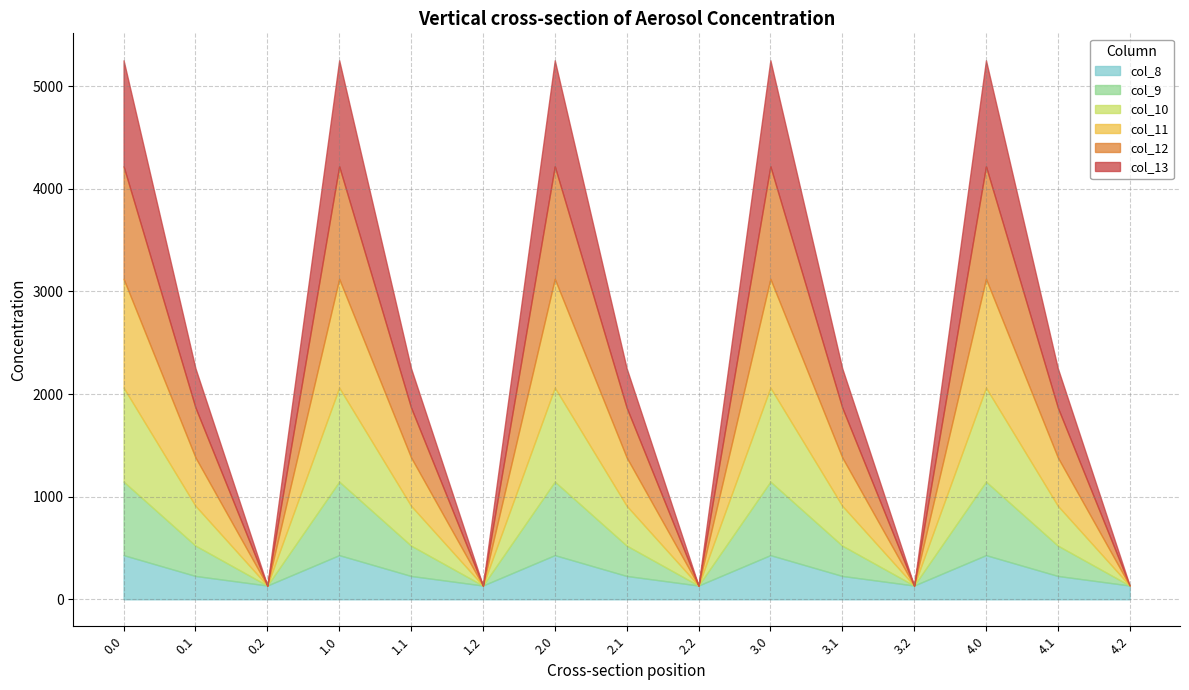

True or false: col_8 and col_13 intersect in this chart.

True